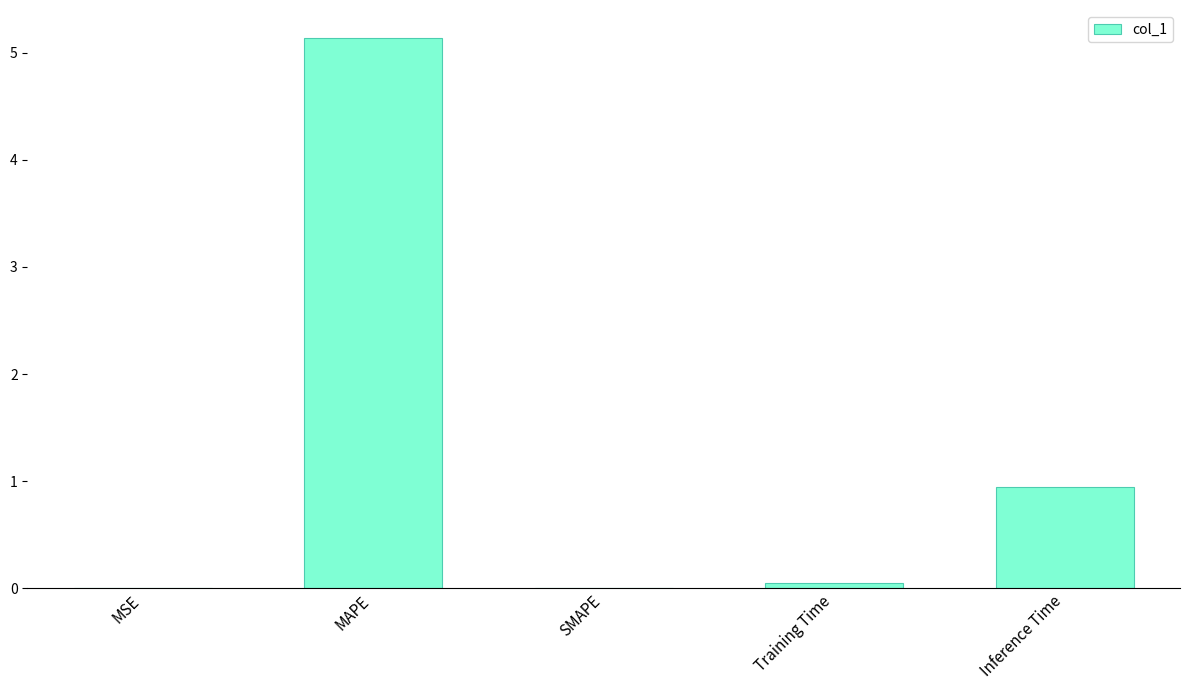

Are the bars horizontal?

No